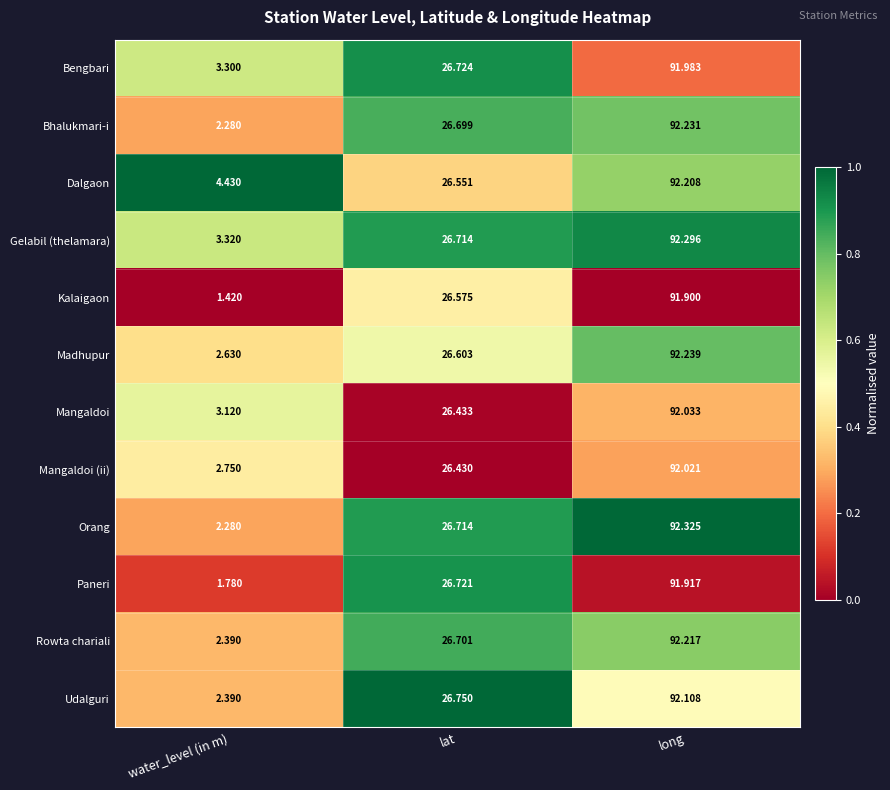

List the labels in order of Bengbari value, largest first.

long, lat, water_level (in m)